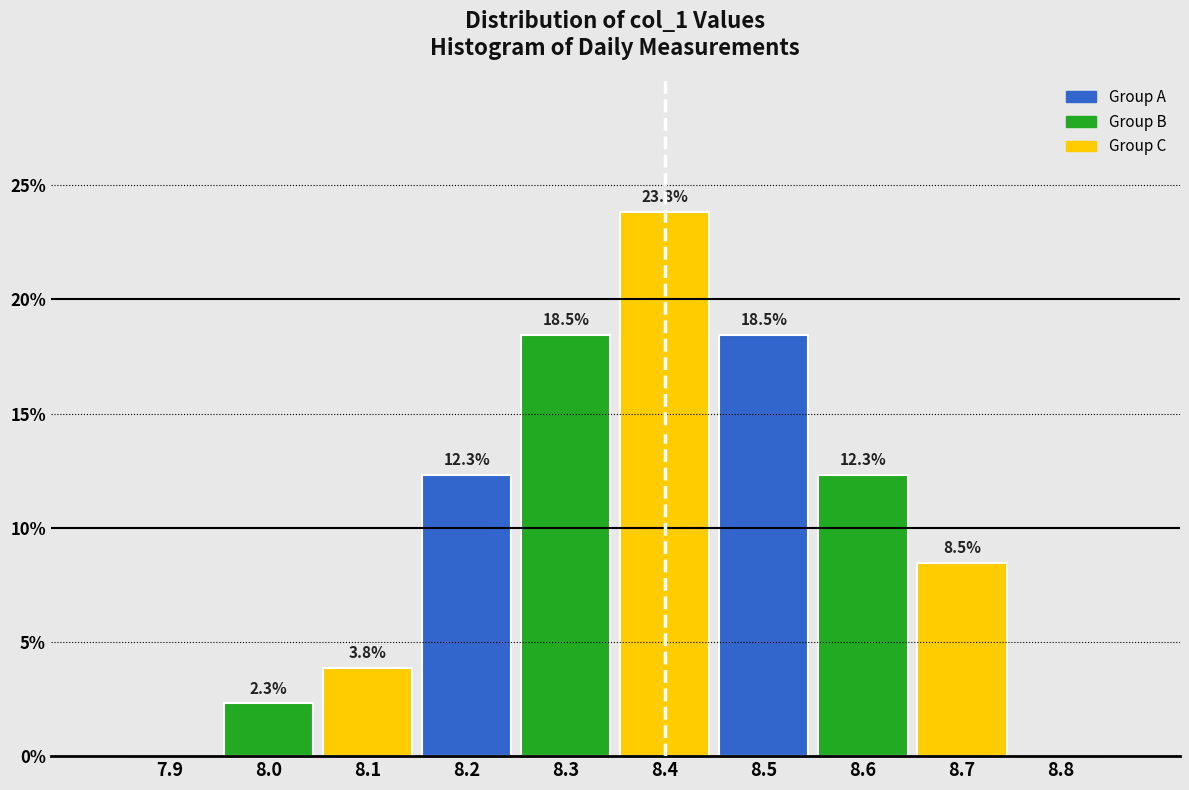

Reading left to right, extract all data points from this chart.

7.9=0.0	8.0=2.3	8.1=3.8	8.2=12.3	8.3=18.5	8.4=23.8	8.5=18.5	8.6=12.3	8.7=8.5	8.8=0.0